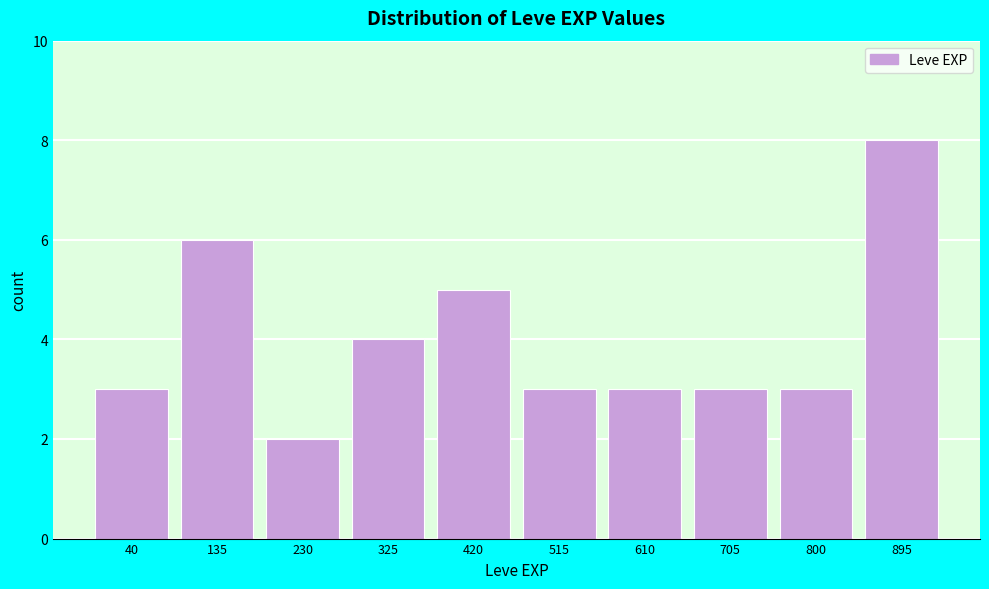

Reading left to right, what are all the values shown in this chart?

40=3	135=6	230=2	325=4	420=5	515=3	610=3	705=3	800=3	895=8